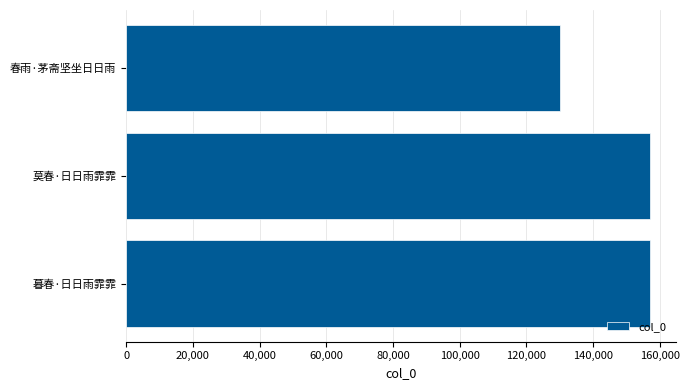

What is the label of the 3rd bar from the bottom?

春雨·茅斋坚坐日日雨